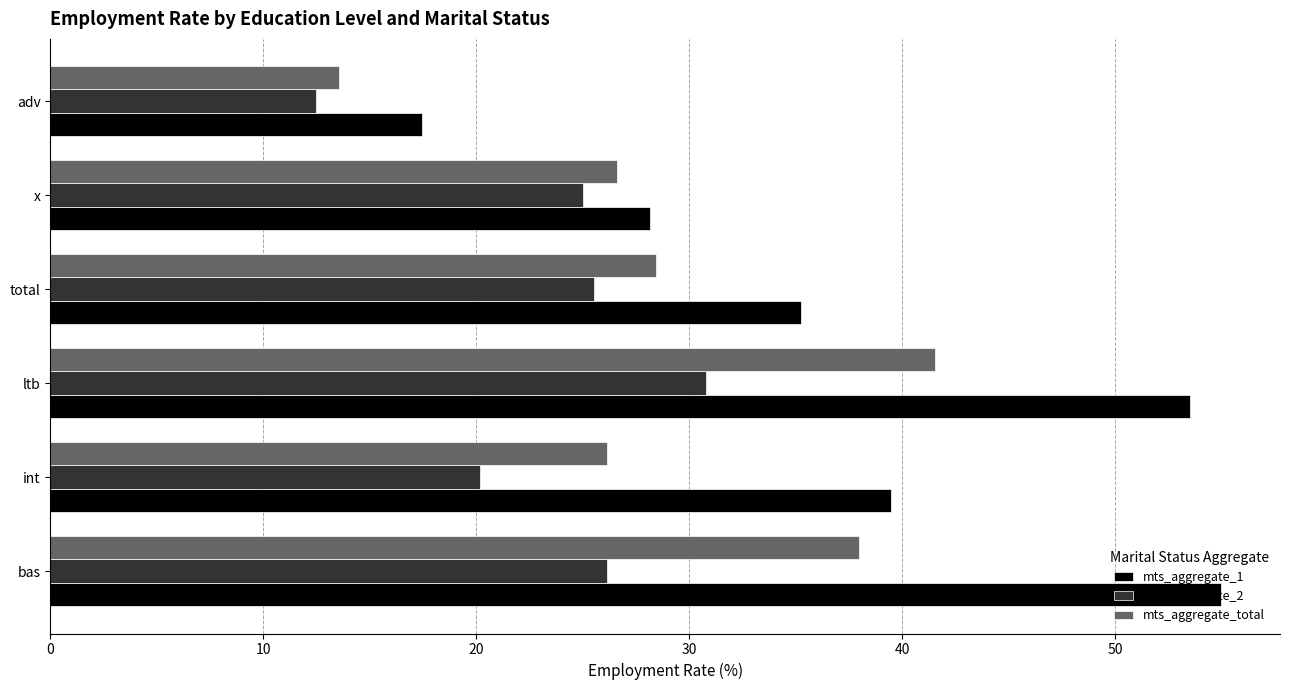

At which label is mts_aggregate_total closest to 27?

x